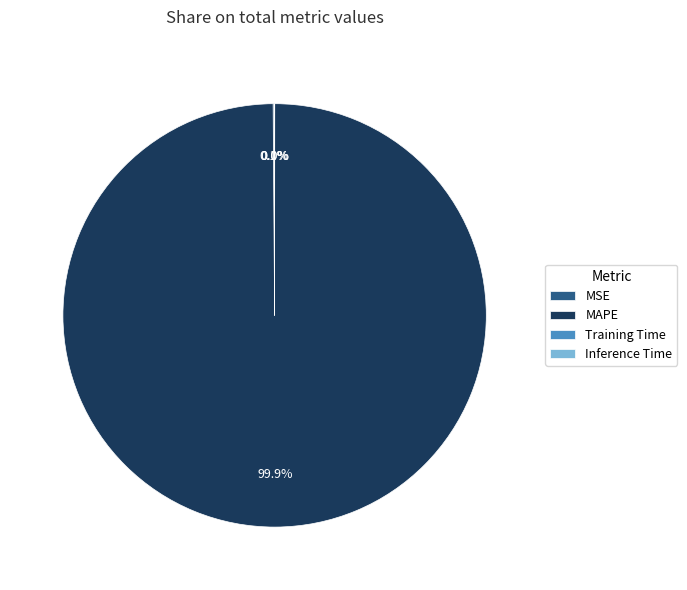

What is the largest slice in the pie chart?

MAPE